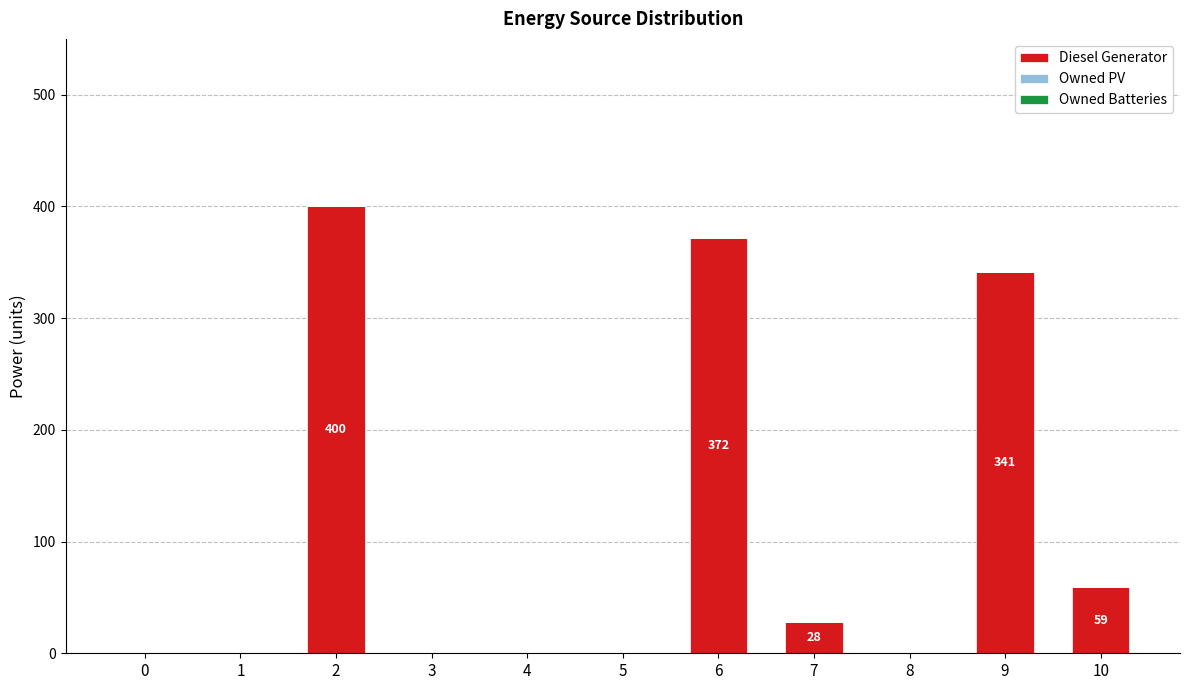

Is it true that the value at 5 is 0?

True